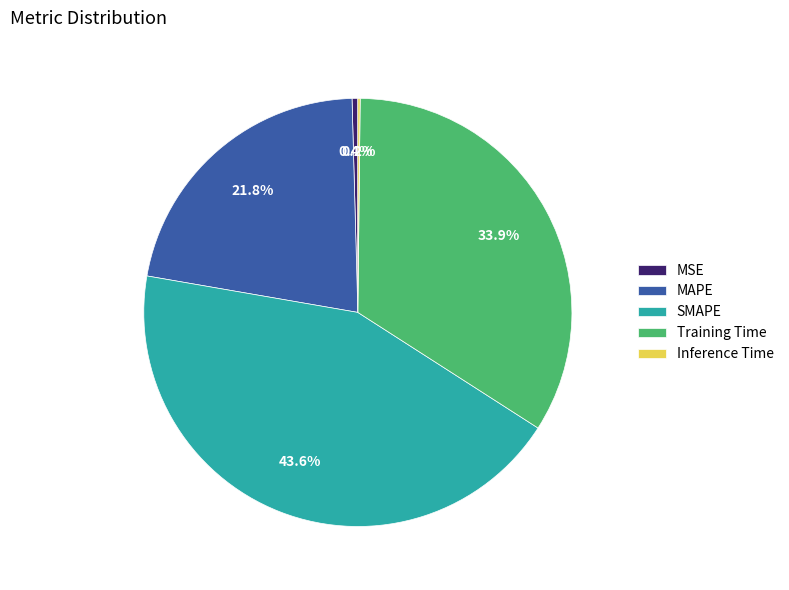

Does Training Time account for over 50% of the chart?

No